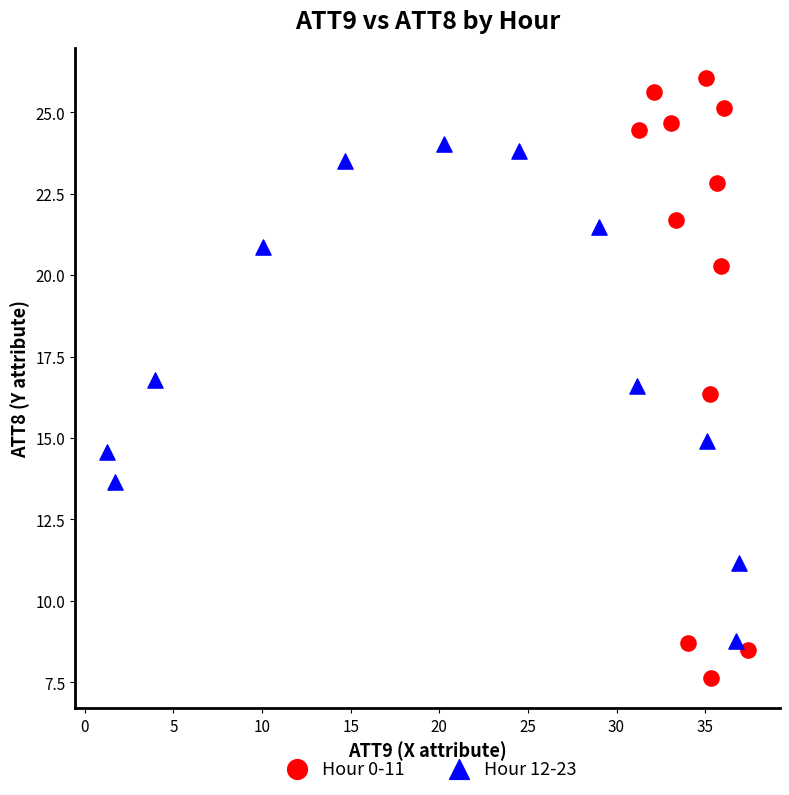

Which series reaches the minimum Y coordinate?

Hour 0-11